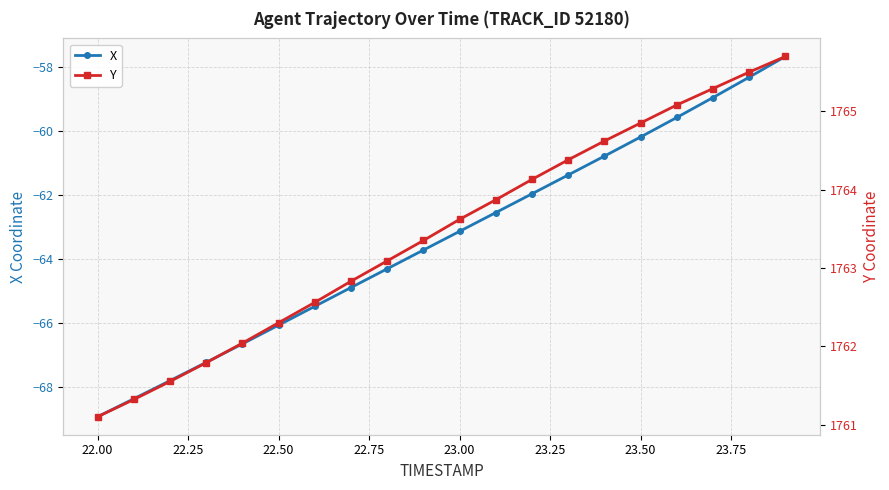

At which label is X closest to -63?

23.00